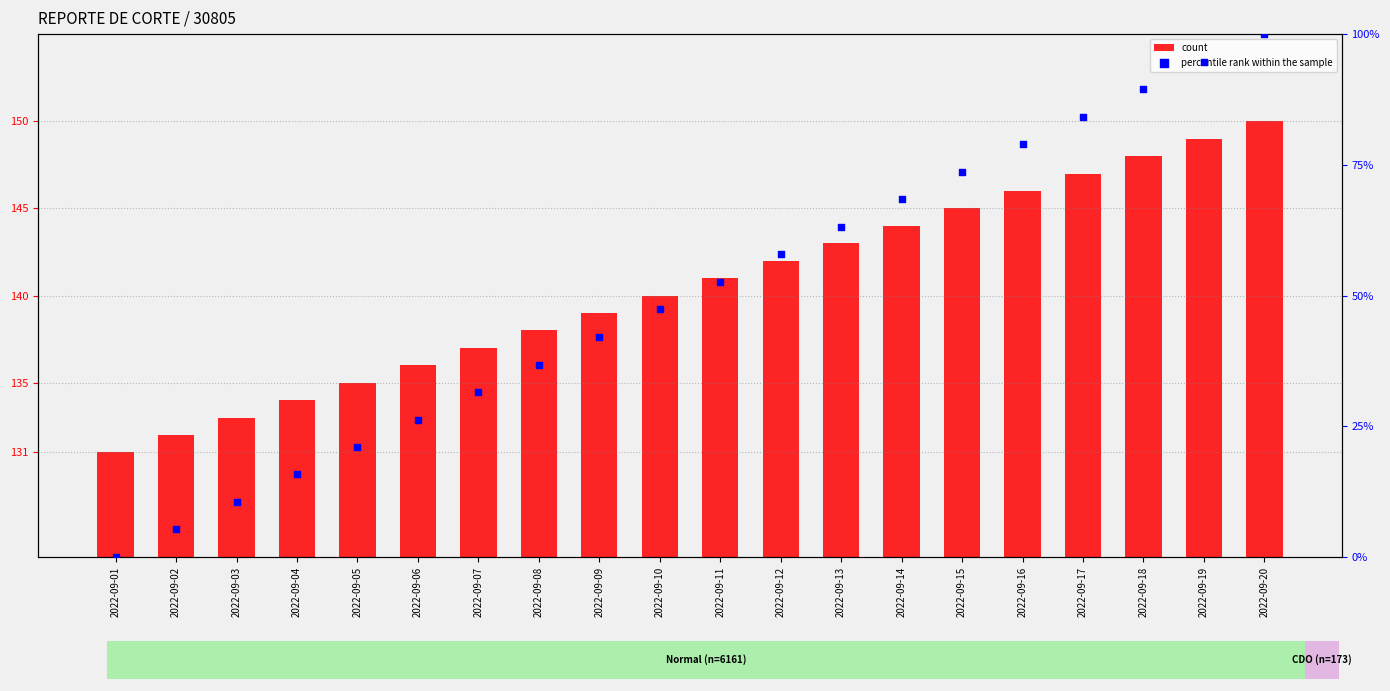

Is the value of percentile rank within the sample at 2022-09-09 greater than the value of count at 2022-09-01?

No